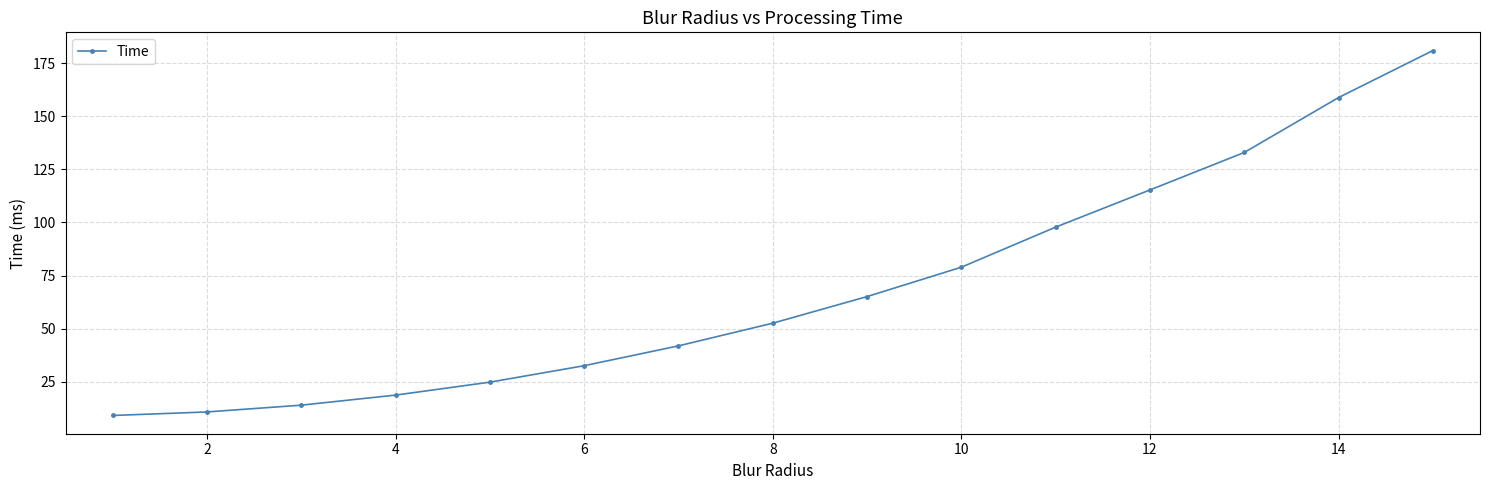

What is the difference between the maximum and minimum values?

171.9